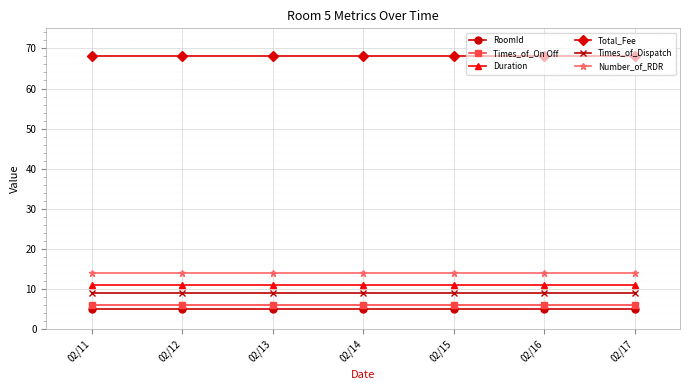

True or false: Number_of_RDR and Times_of_Dispatch cross at least once.

False